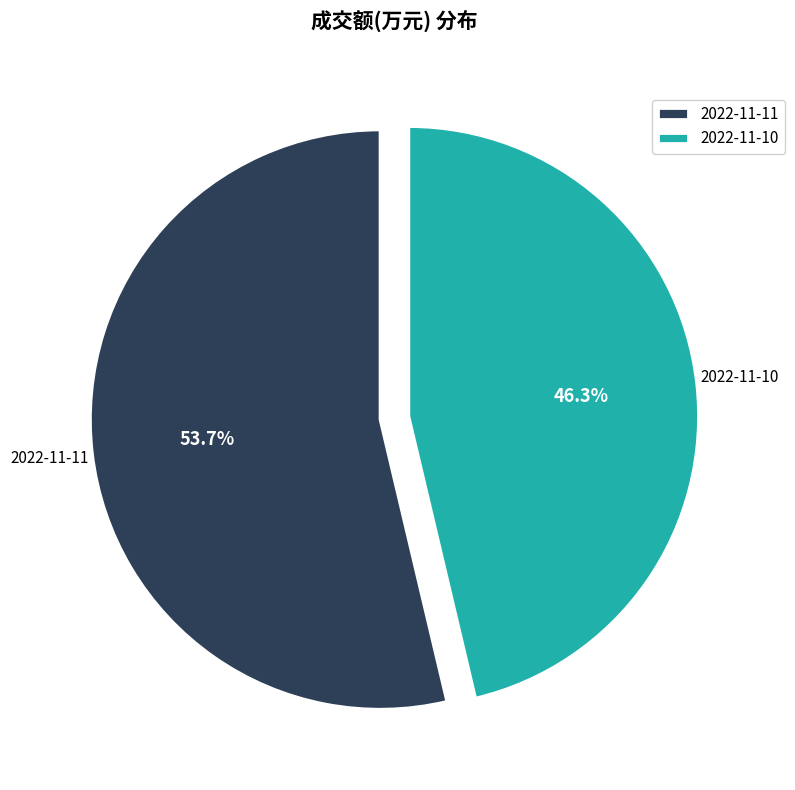

Rank the categories by value from lowest to highest.

2022-11-10, 2022-11-11